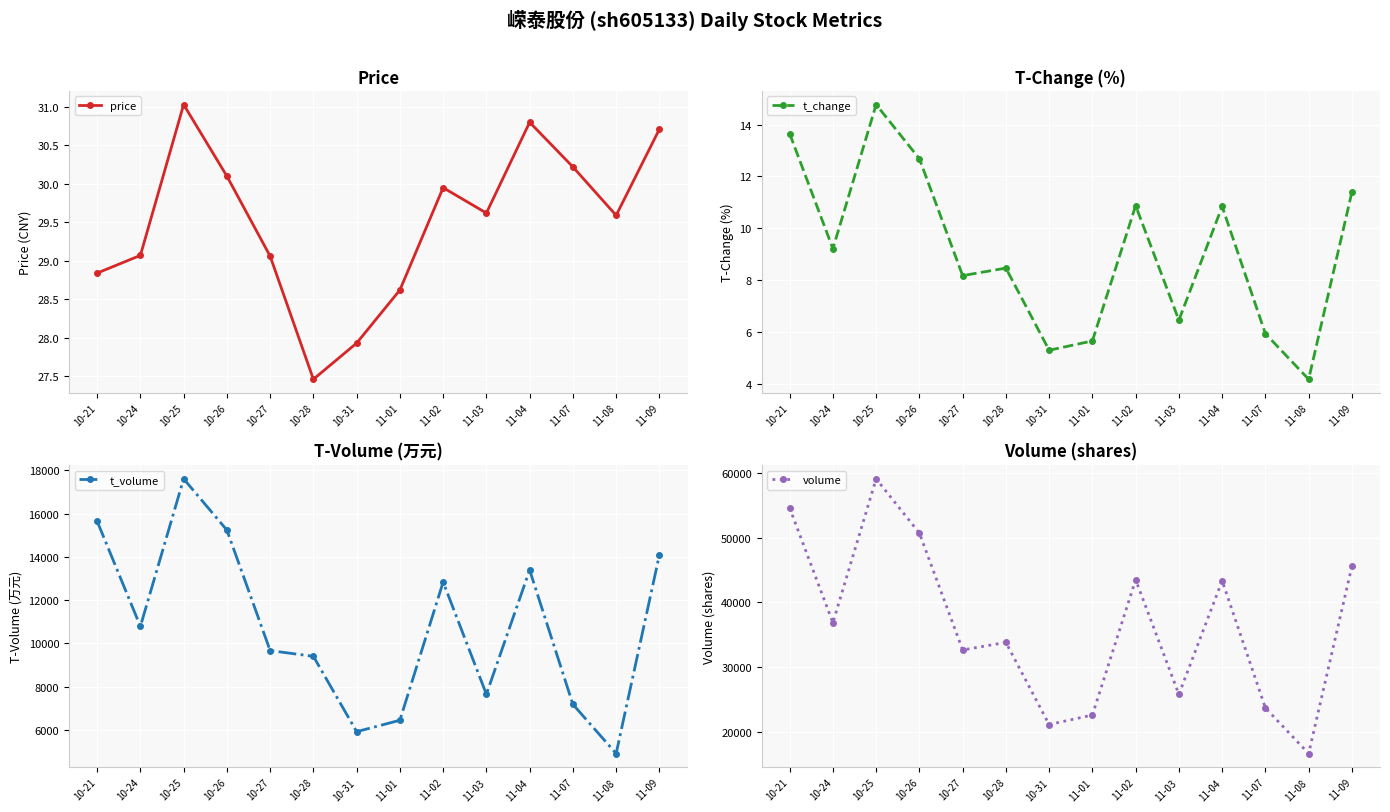

How many lines are shown in the chart?

4